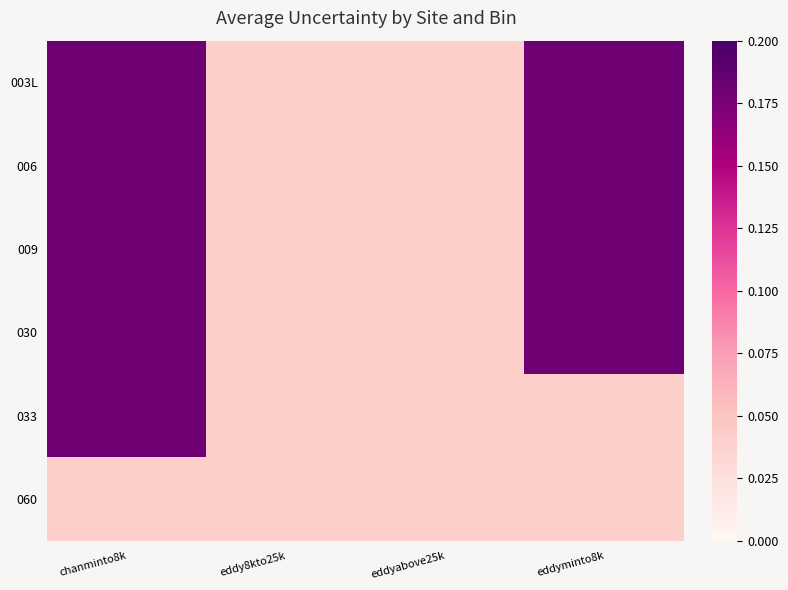

Reading right to left, extract all data points from this chart.

003L: eddyminto8k=0.2	eddyabove25k=0.0	eddy8kto25k=0.0	chanminto8k=0.2
006: eddyminto8k=0.2	eddyabove25k=0.0	eddy8kto25k=0.0	chanminto8k=0.2
009: eddyminto8k=0.2	eddyabove25k=0.0	eddy8kto25k=0.0	chanminto8k=0.2
030: eddyminto8k=0.2	eddyabove25k=0.0	eddy8kto25k=0.0	chanminto8k=0.2
033: eddyminto8k=0.0	eddyabove25k=0.0	eddy8kto25k=0.0	chanminto8k=0.2
060: eddyminto8k=0.0	eddyabove25k=0.0	eddy8kto25k=0.0	chanminto8k=0.0